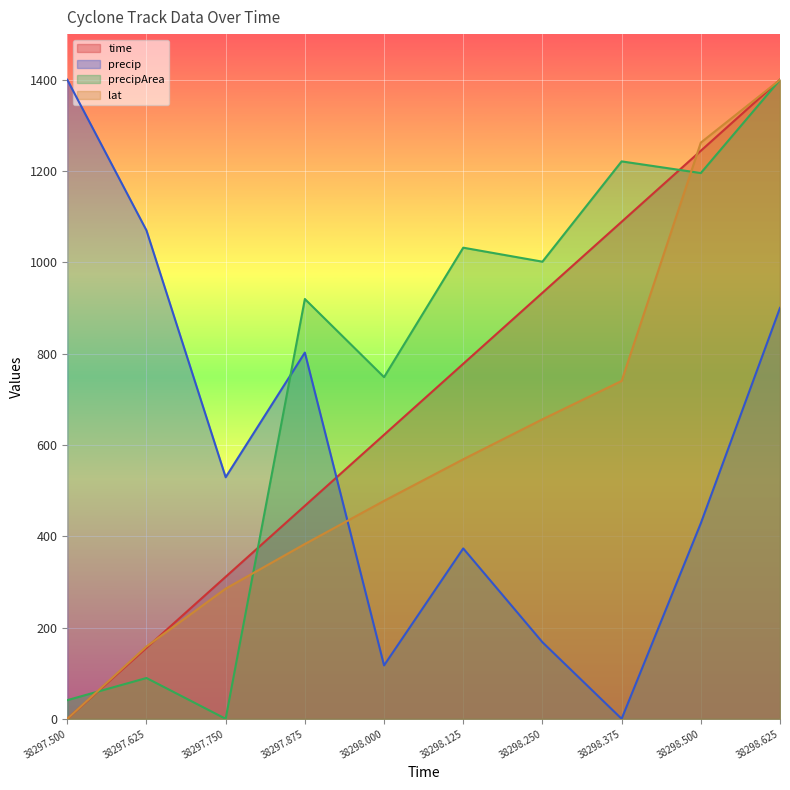

Which series has the largest total across all categories?

precipArea